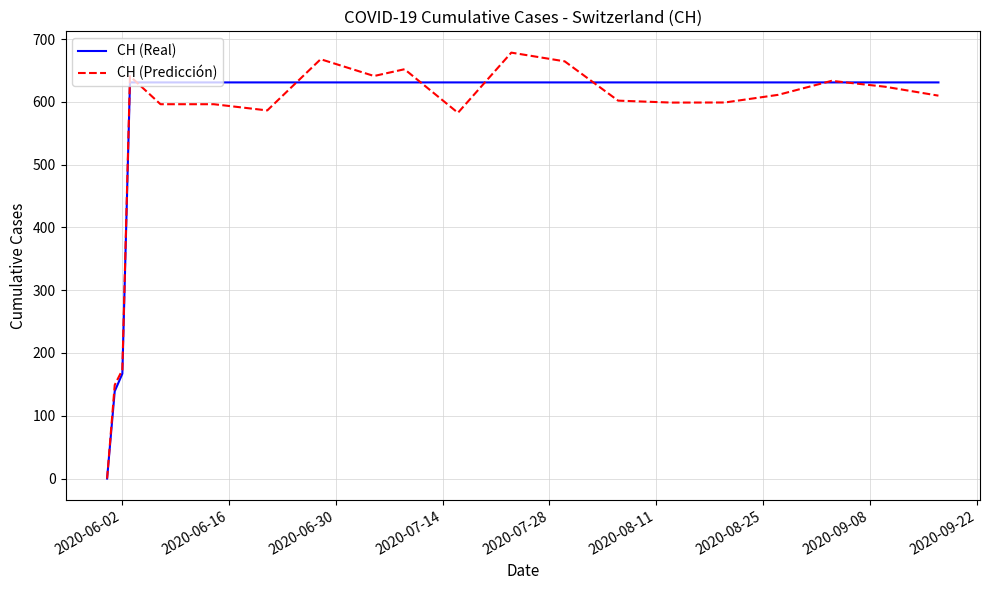

What is the maximum value shown in the chart?

678.4